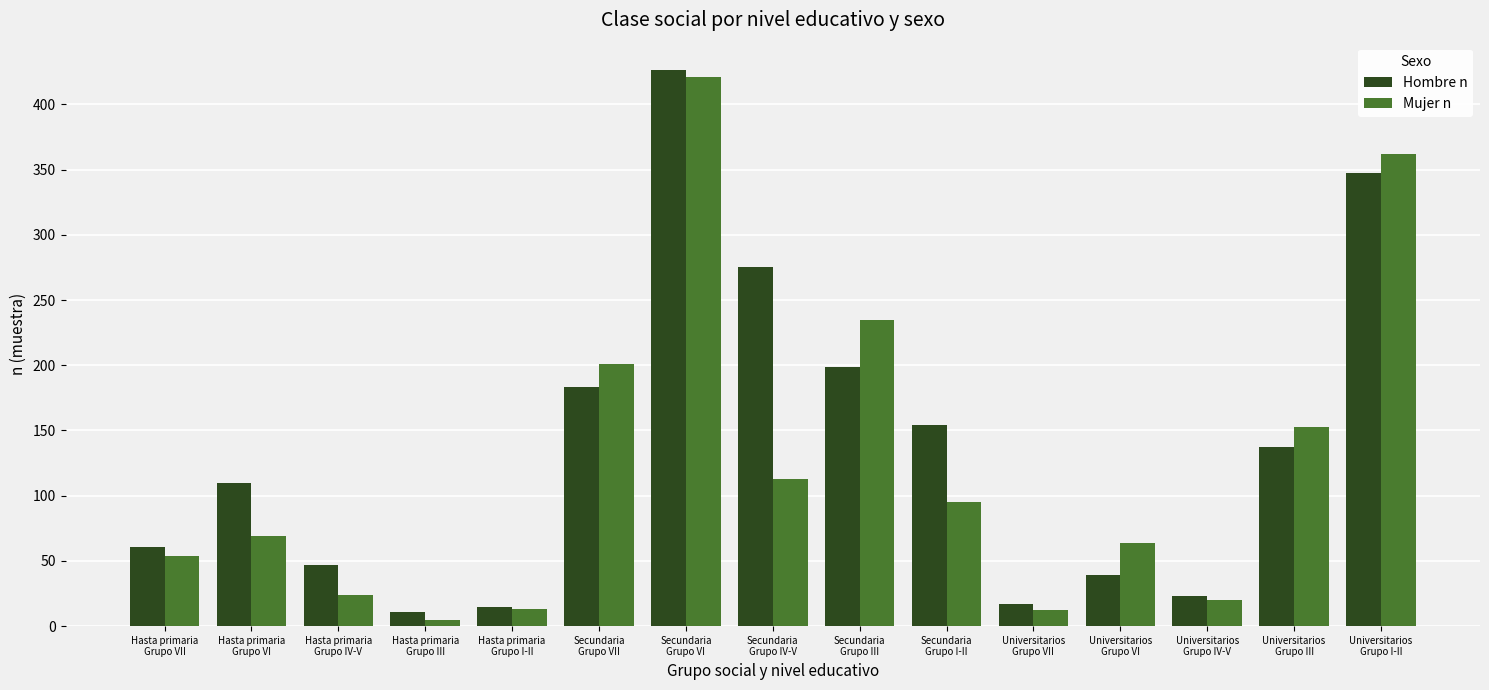

What is the difference between the maximum and minimum values in the Mujer n series?

416